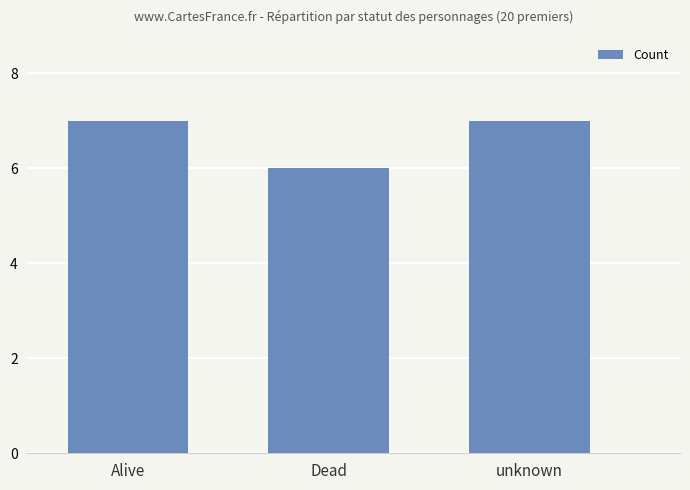

What is the change in value from Dead to unknown?

+1